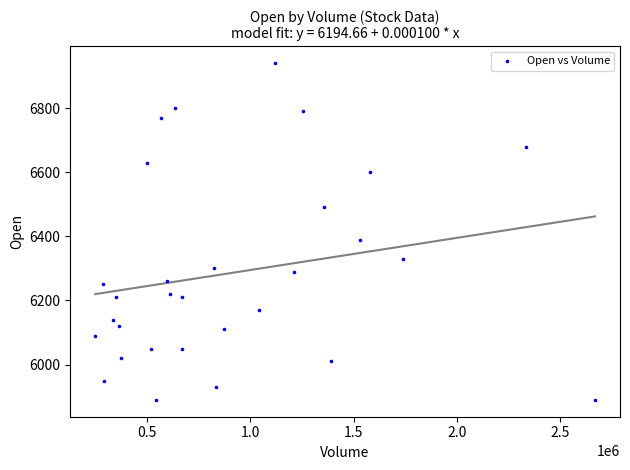

What is the range of X values (max minus min)?

2416898